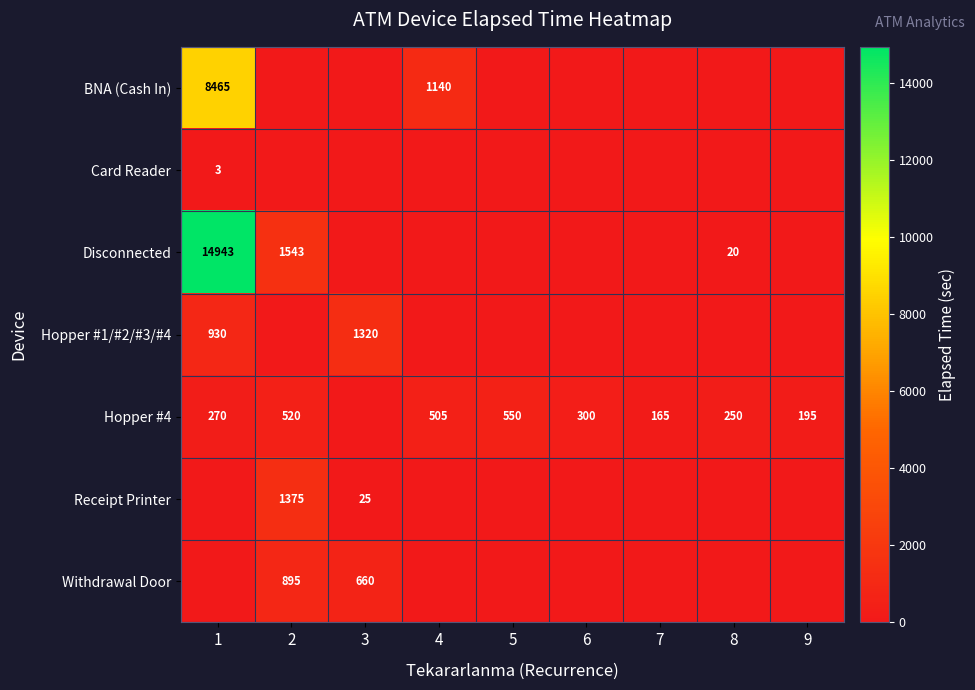

What is the spread (max minus min) of values at 6?

300